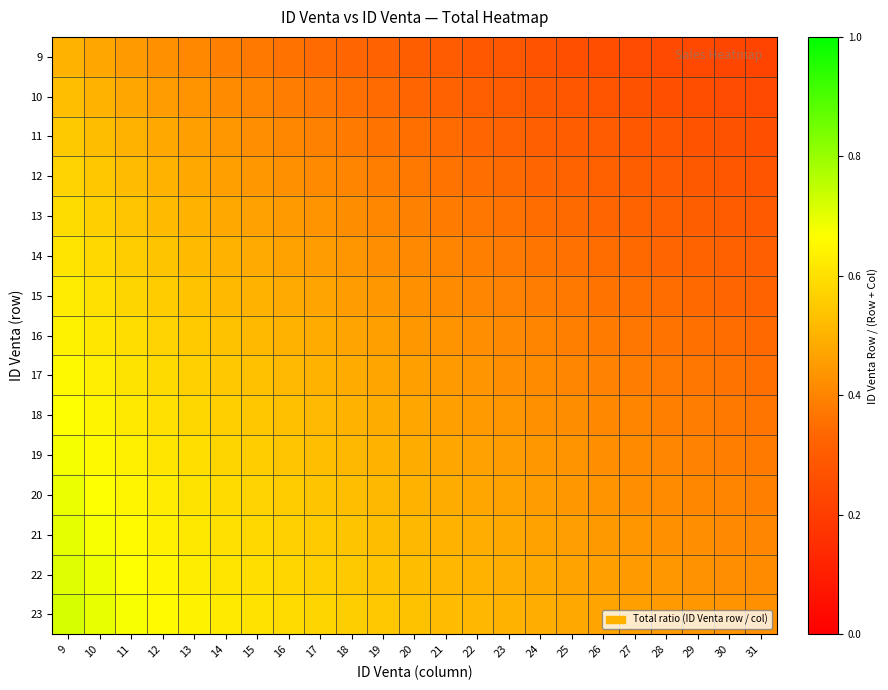

Rank the series at 30 from lowest to highest value.

9, 10, 11, 12, 13, 14, 15, 16, 17, 18, 19, 20, 21, 22, 23